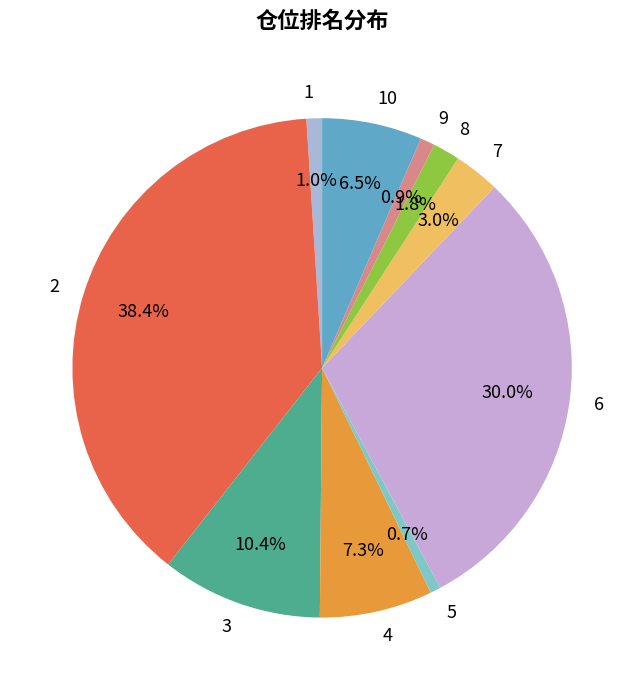

To the nearest percent, what is the combined percentage of 3 and 8?

12%